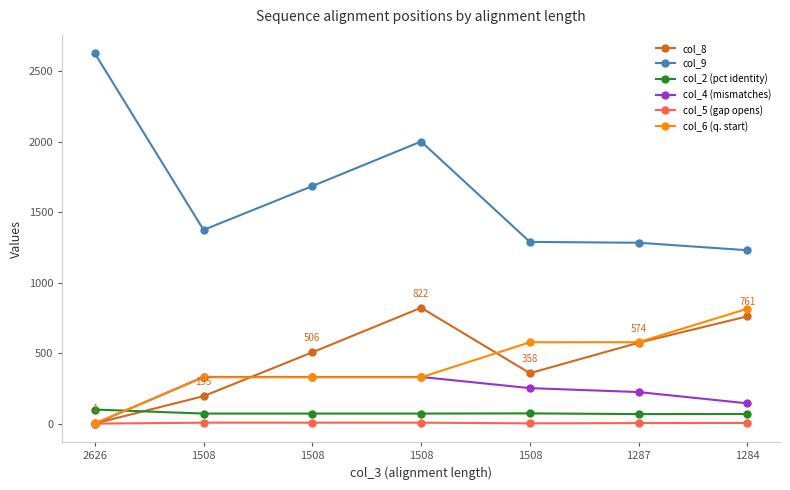

What is the value of the col_8 point at the 2nd from the left?

195.0